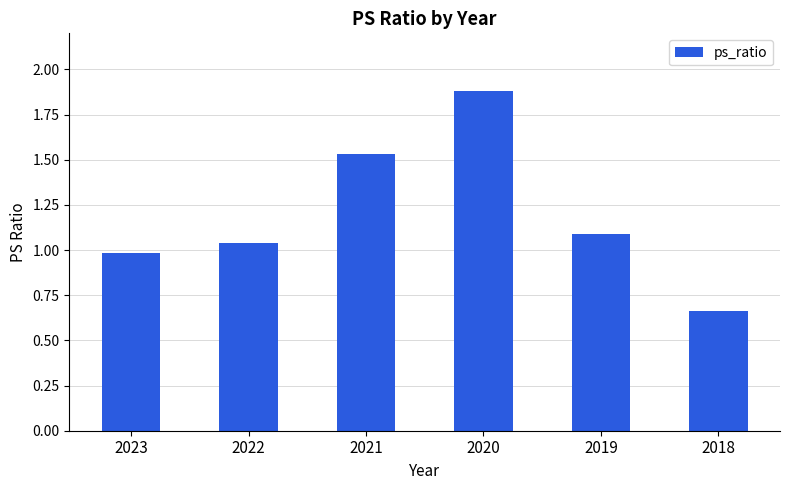

At which category does the chart reach its minimum across all series?

2018